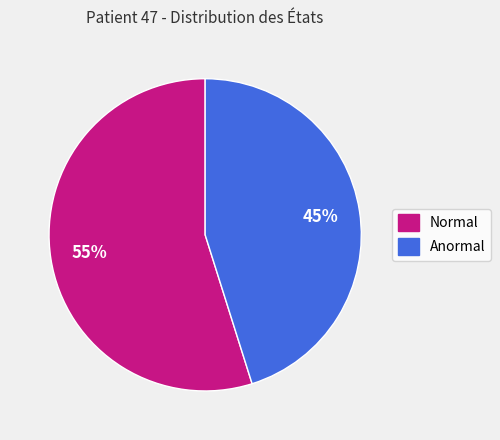

To the nearest percent, what is the difference between the largest and smallest slice percentages?

10%